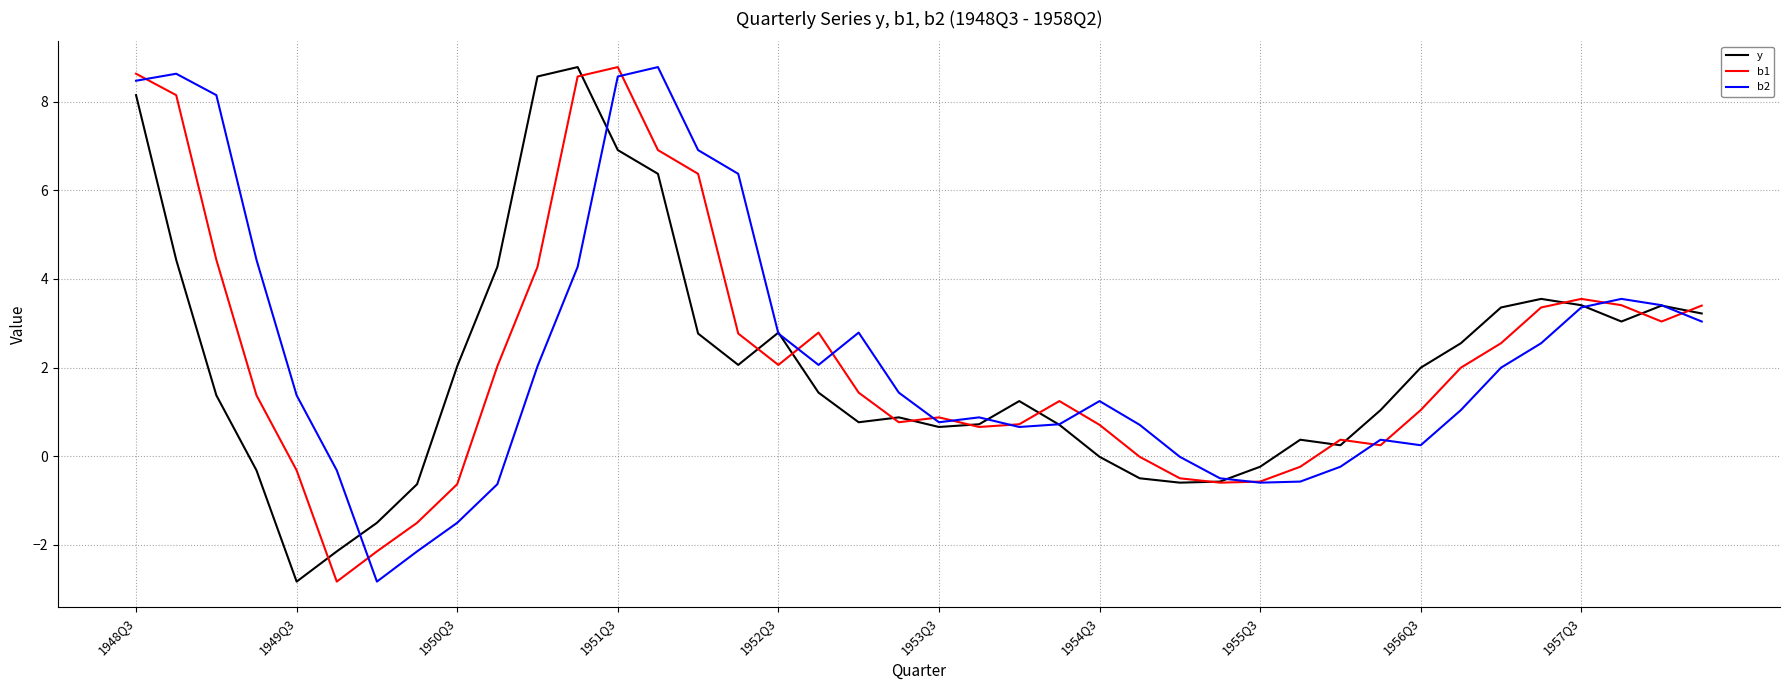

How many series are shown in this chart?

3